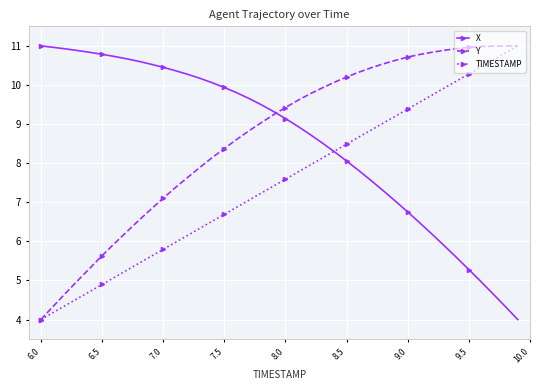

What is the sum of all Y values?

346.7